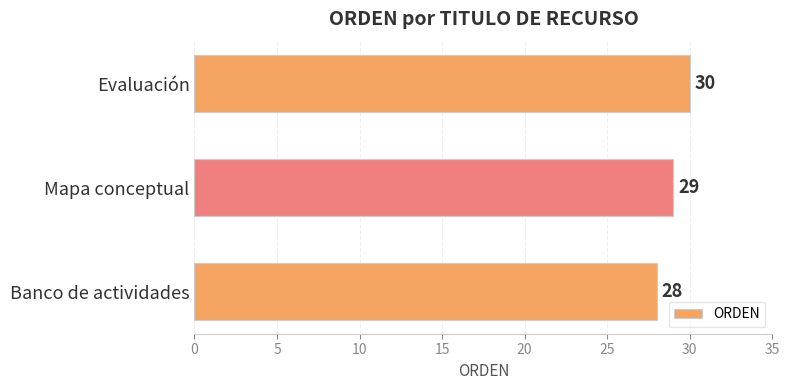

The chart shows a value of 30 at Evaluación. True or false?

True